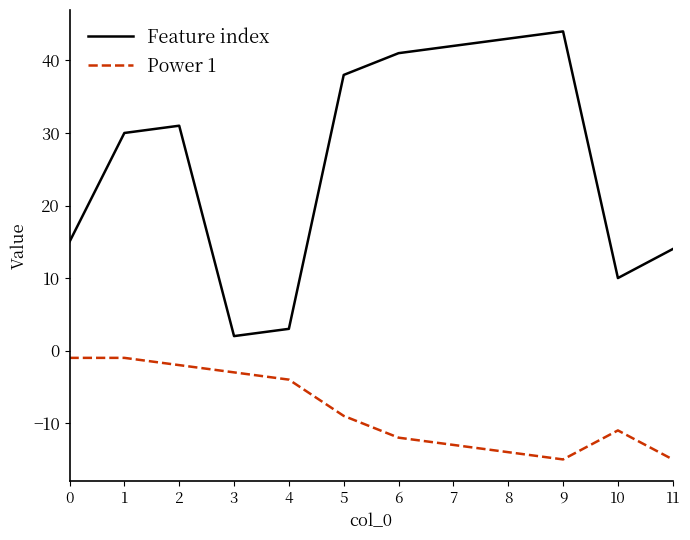

What is the total value across all series at 7?

29